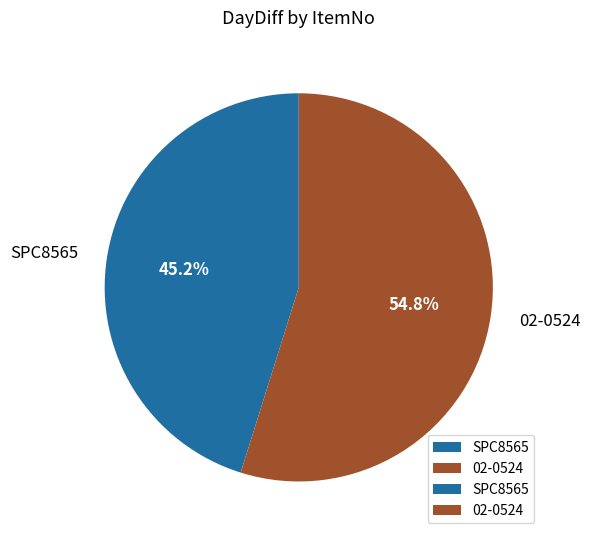

Does any single category account for the majority?

Yes